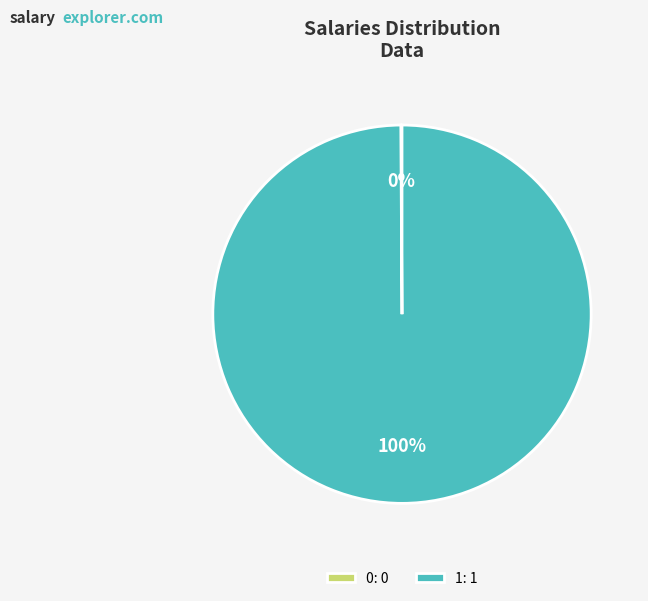

Is there a majority slice in this chart?

Yes